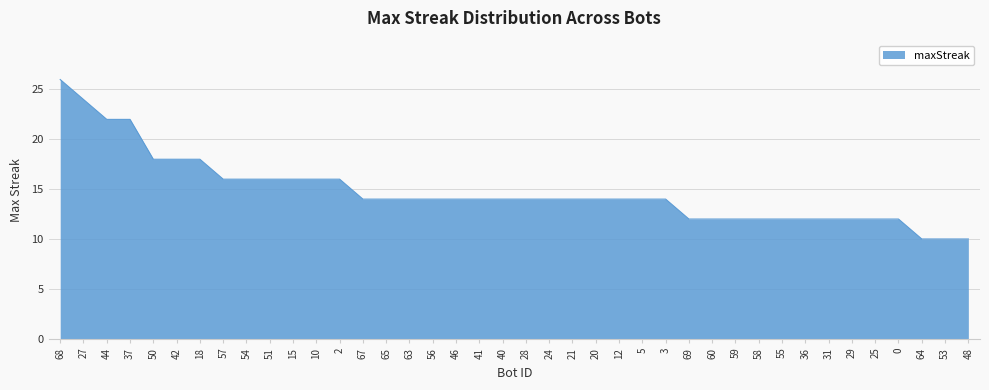

What is the sum of the values at 44 and 36?

34